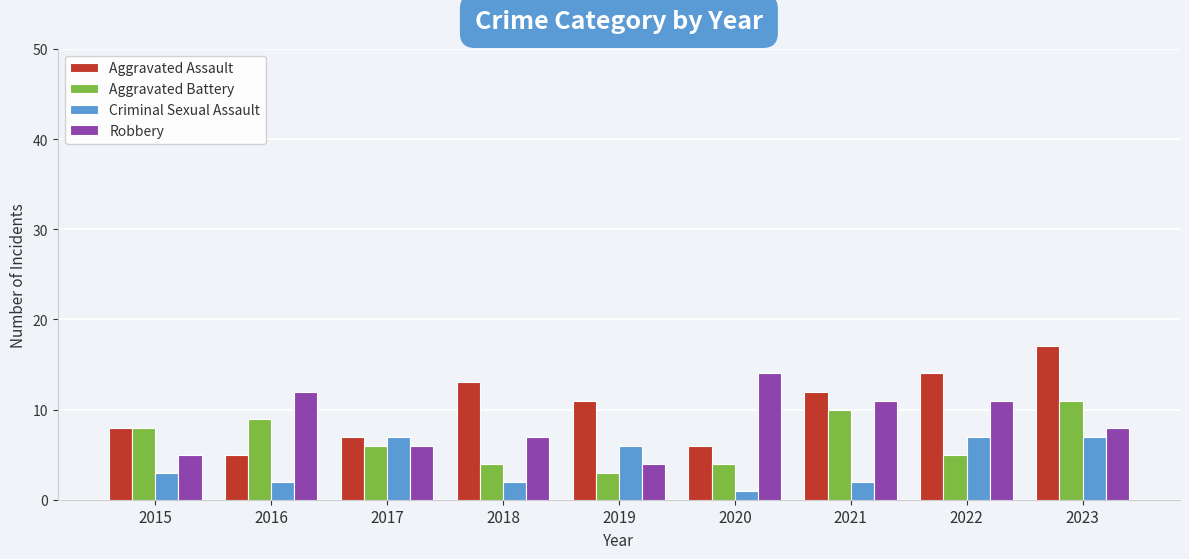

The value of Robbery at 2017 is 11. True or false?

False